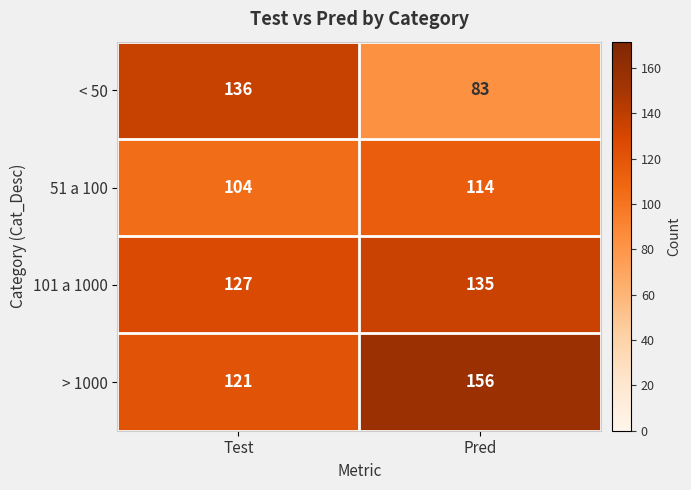

What value does the < 50 series have at Test?

136